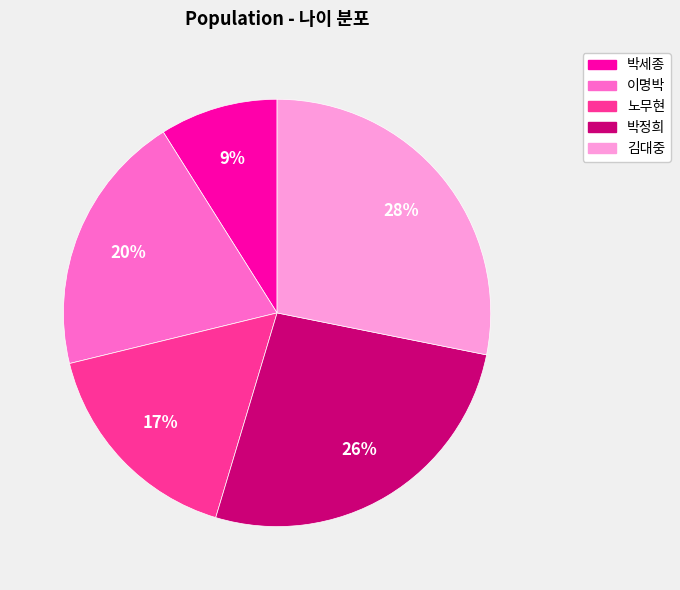

Does any single category account for the majority?

No